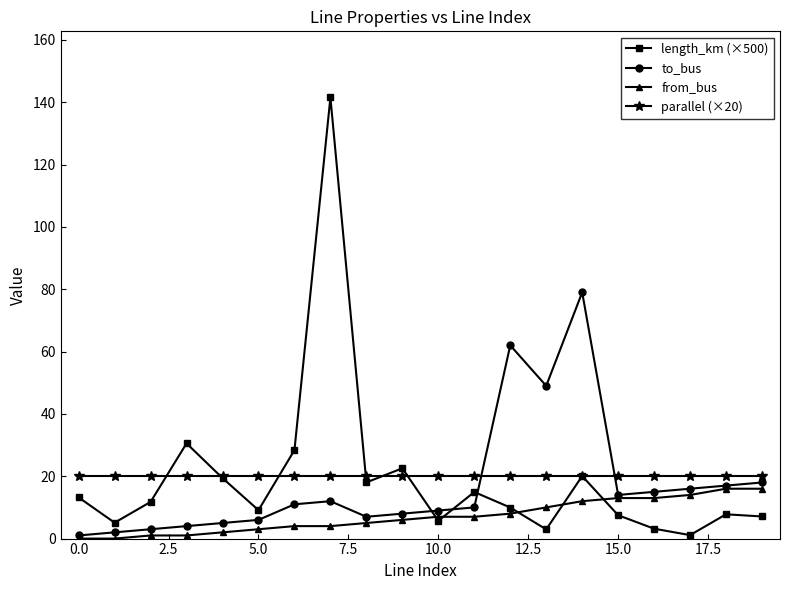

How many interior local valleys does the length_km (×500) series have?

6